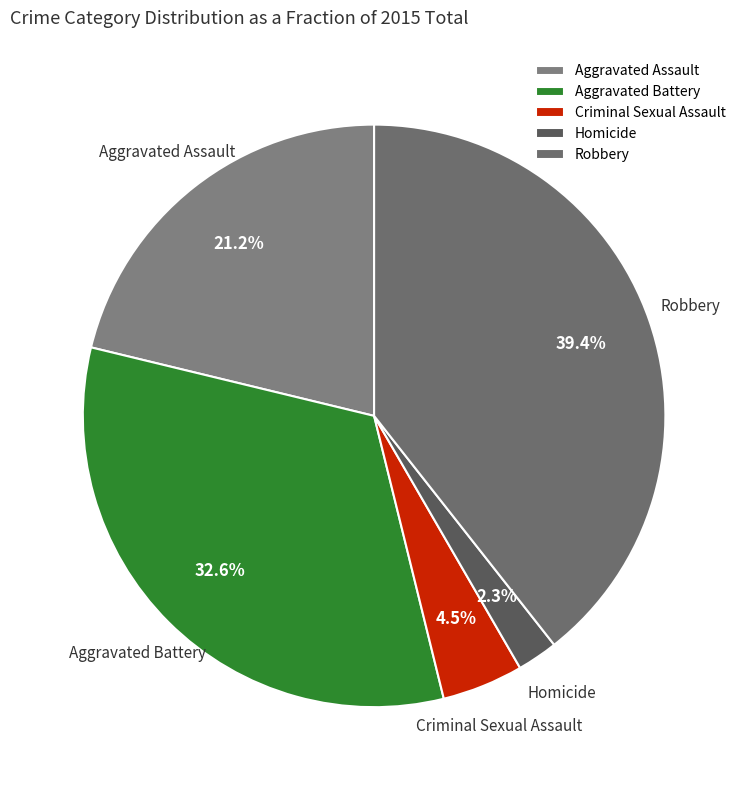

What percentage is the Aggravated Battery slice, to the nearest percent?

33%